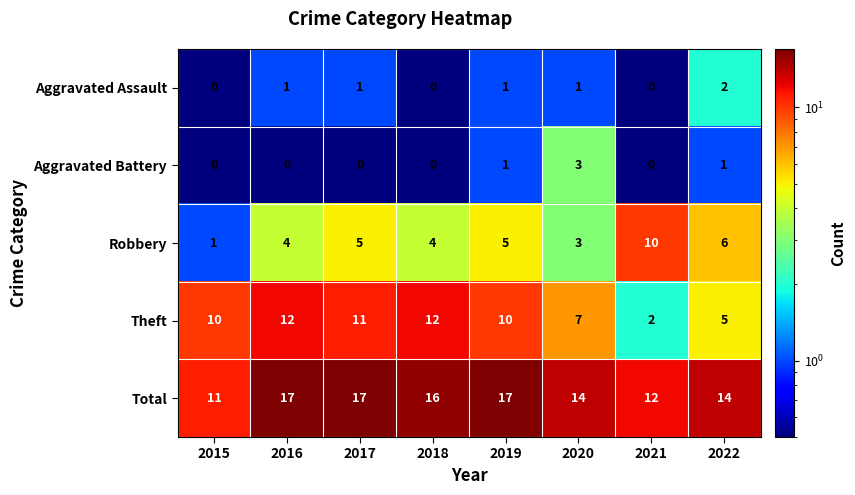

At how many categories does at least one series exceed 7?

8